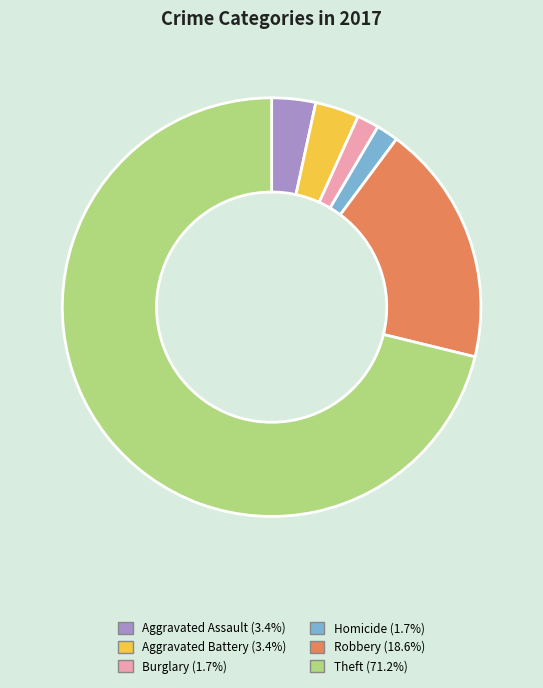

Does any single category account for the majority?

Yes